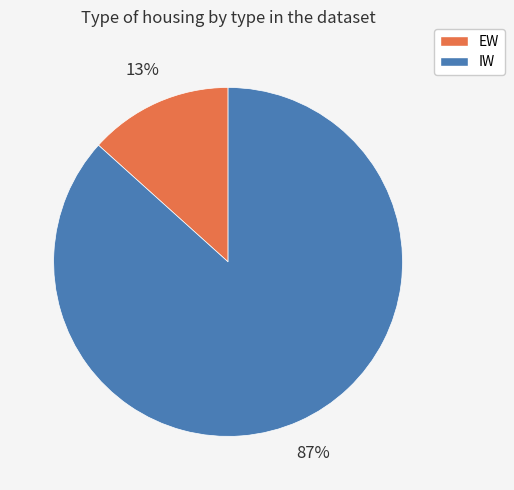

To the nearest percent, what is the average slice percentage?

50%